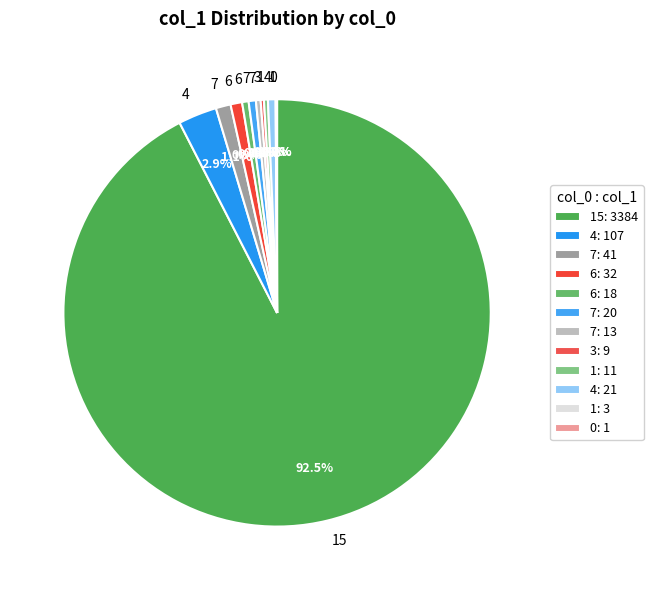

Rank the categories by value from highest to lowest.

15, 4, 7, 6, 4, 7, 6, 7, 1, 3, 1, 0